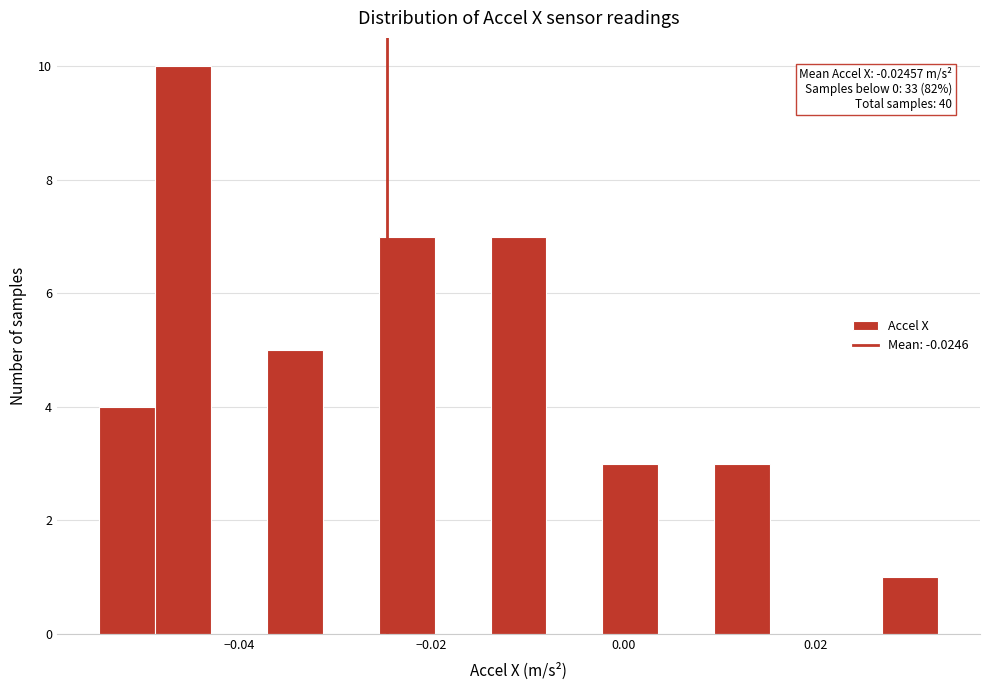

Read against the x-axis, roughly where is the centre of the tallest bar?

-0.046